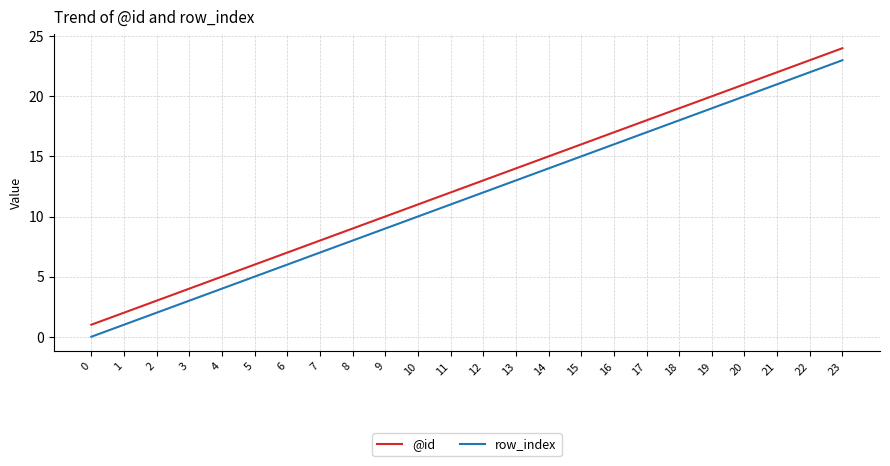

True or false: @id has a value of 17 at 16.

True